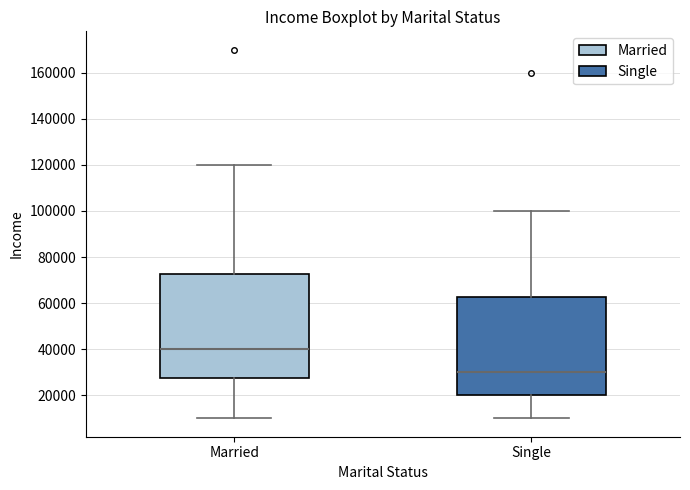

Reading left to right, transcribe this box plot: for each box, give where its median line is, the range the box spans, and where its two whiskers end, as read against the y-axis. The values are not printed on the chart, so give them approximately, as read against the axis.

Married: median 40000, box 28000 to 72000, whiskers 10000 to 120000
Single: median 30000, box 20000 to 62000, whiskers 10000 to 100000